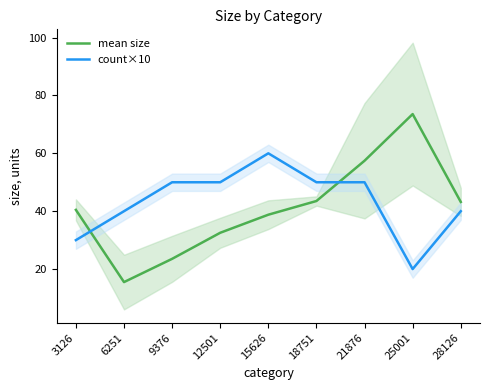

Is it true that count×10 equals 27.0 at 21876?

False